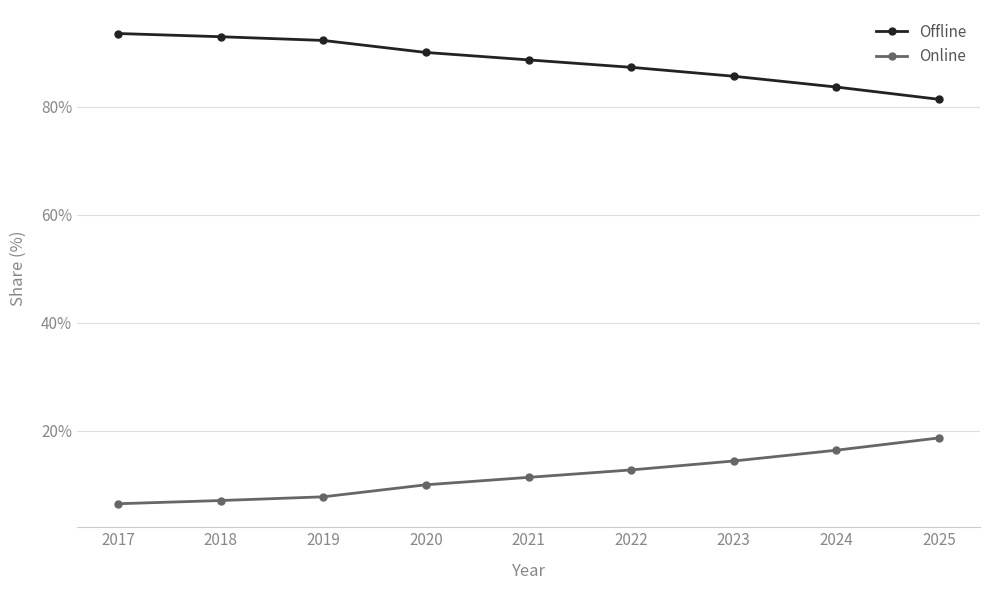

At how many categories does at least one series exceed 73?

9